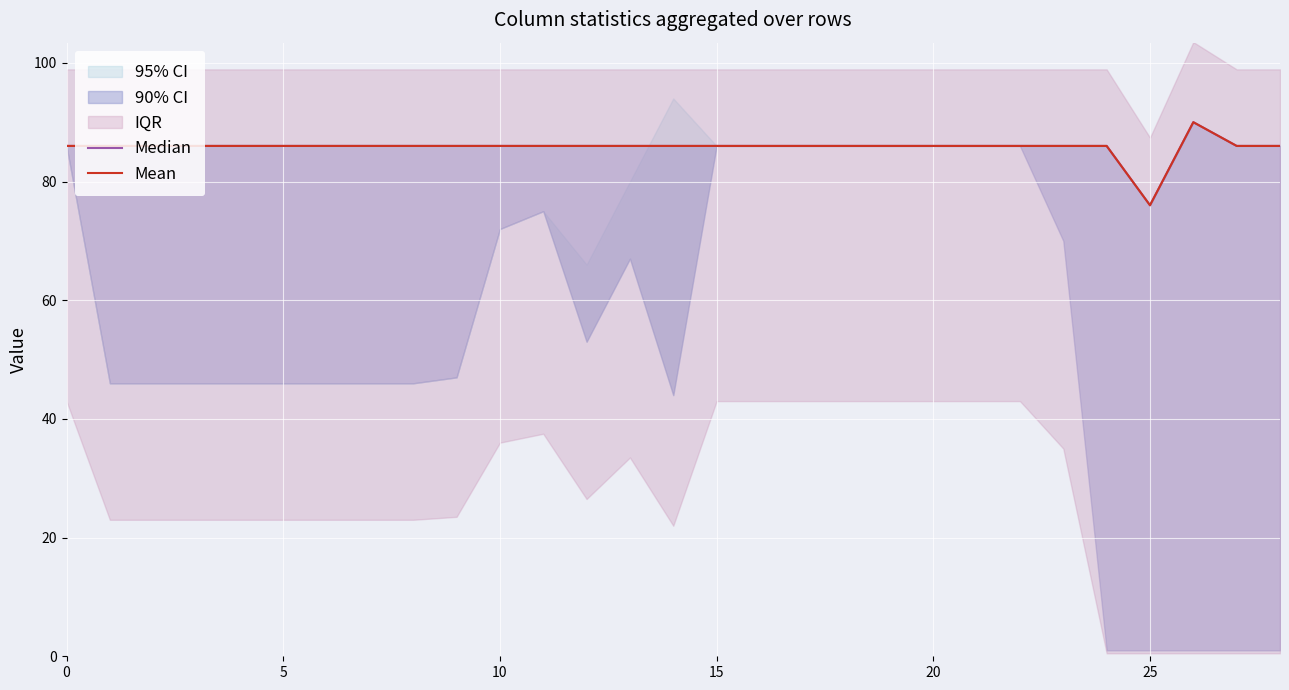

Is the value of Mean at 11 greater than the value of Median at 18?

No